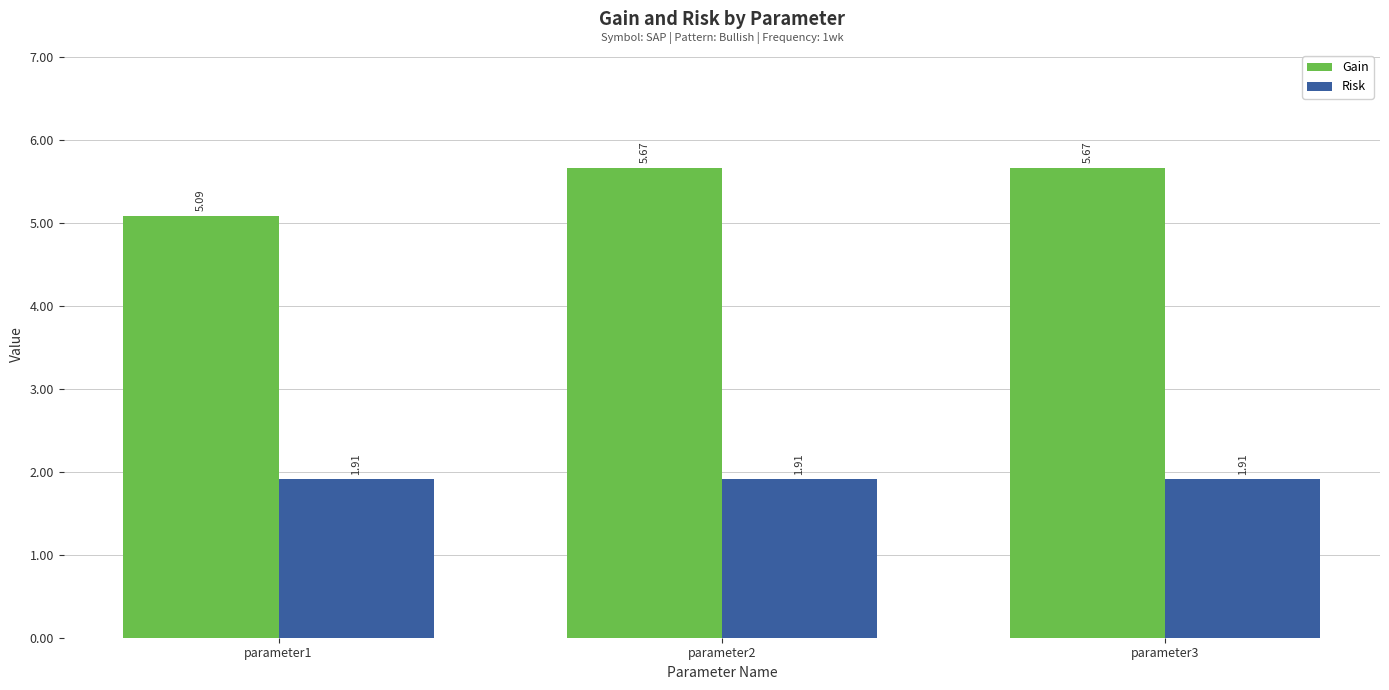

How many categories are shown in the chart?

3